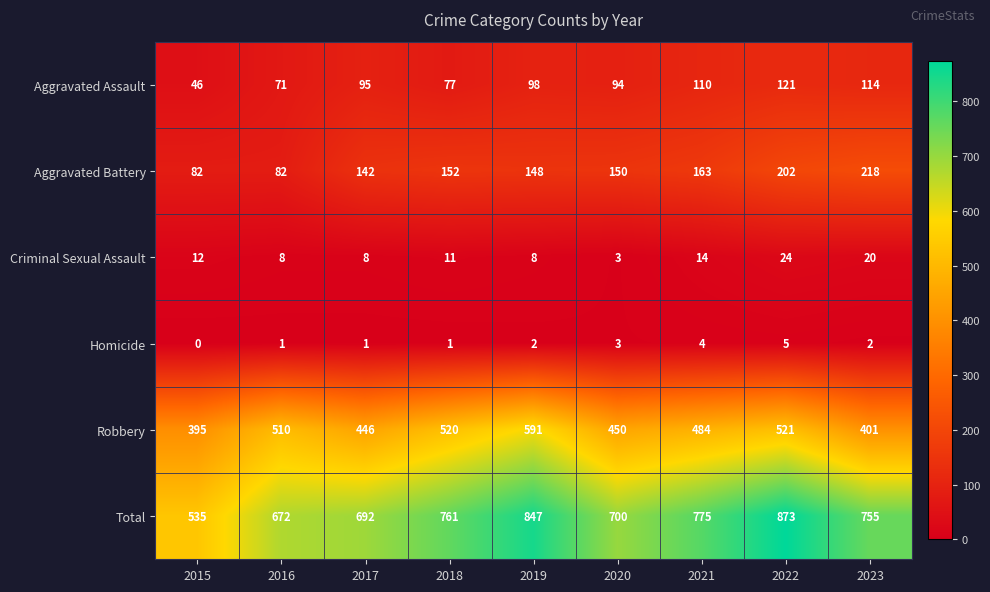

What is the difference between the highest and lowest values at 2019?

845